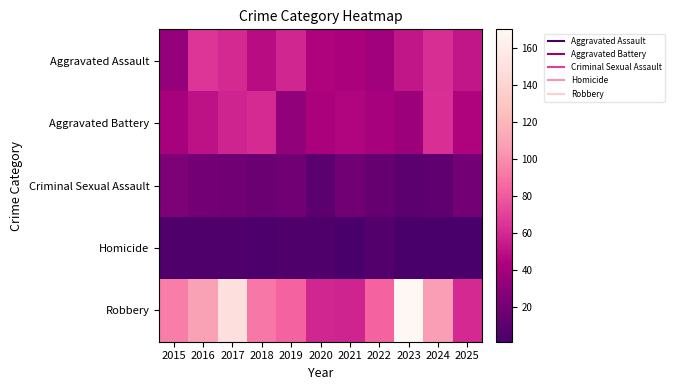

At how many categories does at least one series exceed 54?

11